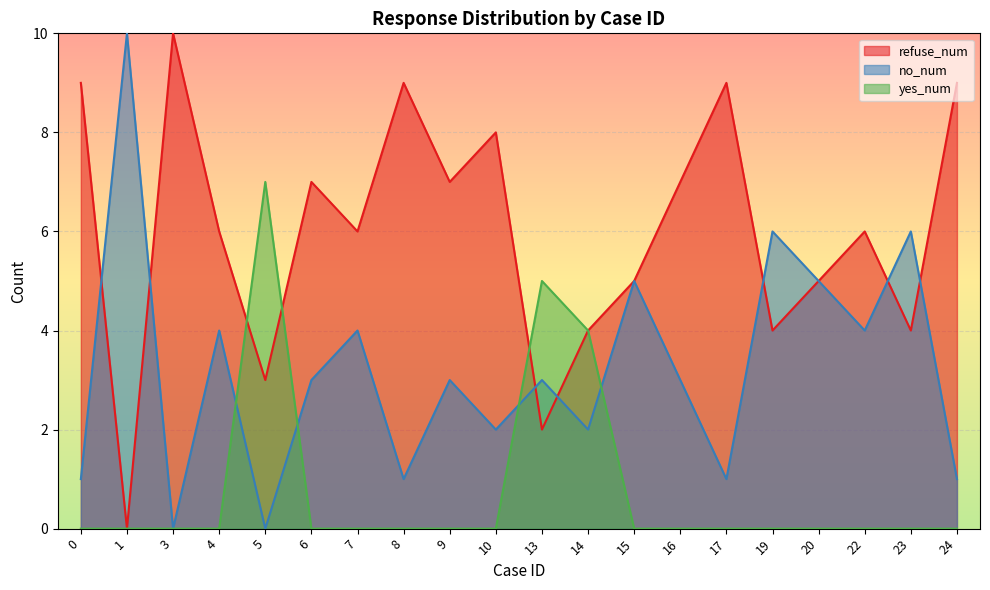

At which label is no_num closest to 5?

15